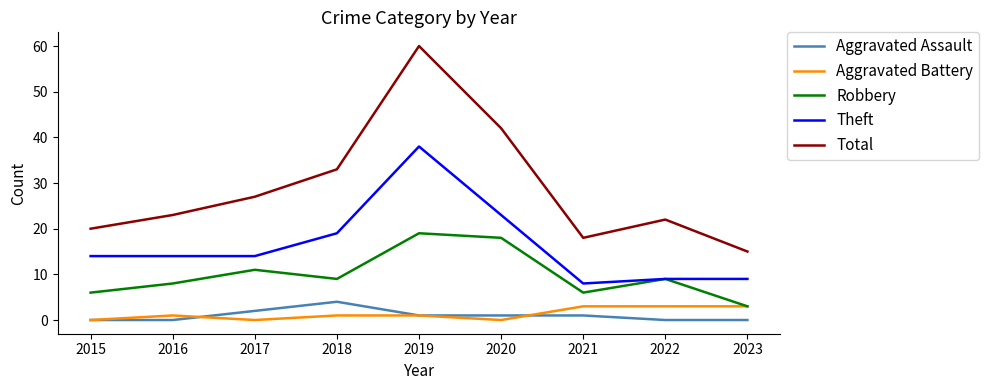

Reading left to right, transcribe all the data shown in this chart.

Aggravated Assault: 2015=0	2016=0	2017=2	2018=4	2019=1	2020=1	2021=1	2022=0	2023=0
Aggravated Battery: 2015=0	2016=1	2017=0	2018=1	2019=1	2020=0	2021=3	2022=3	2023=3
Robbery: 2015=6	2016=8	2017=11	2018=9	2019=19	2020=18	2021=6	2022=9	2023=3
Theft: 2015=14	2016=14	2017=14	2018=19	2019=38	2020=23	2021=8	2022=9	2023=9
Total: 2015=20	2016=23	2017=27	2018=33	2019=60	2020=42	2021=18	2022=22	2023=15